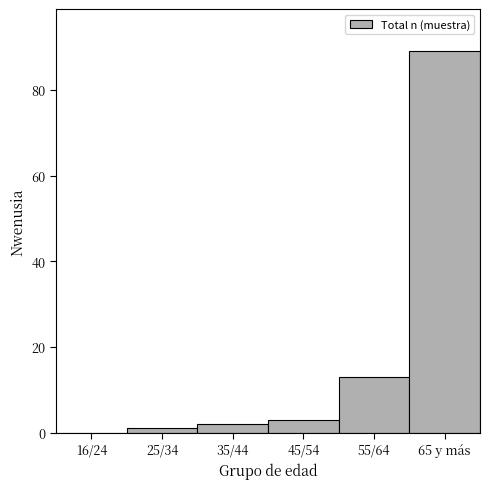

Reading right to left, extract all data points from this chart.

65 y más=89	55/64=13	45/54=3	35/44=2	25/34=1	16/24=0